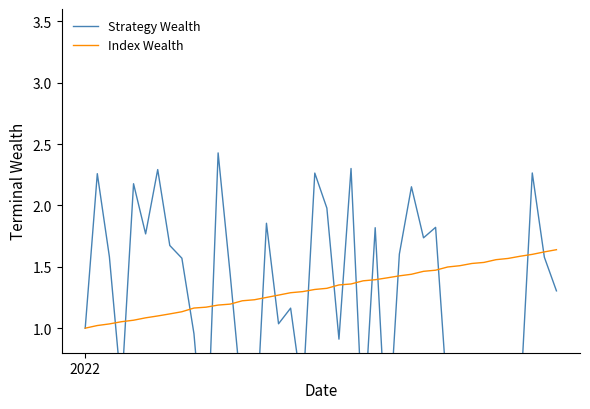

What are all the series names shown in the legend?

Strategy Wealth, Index Wealth